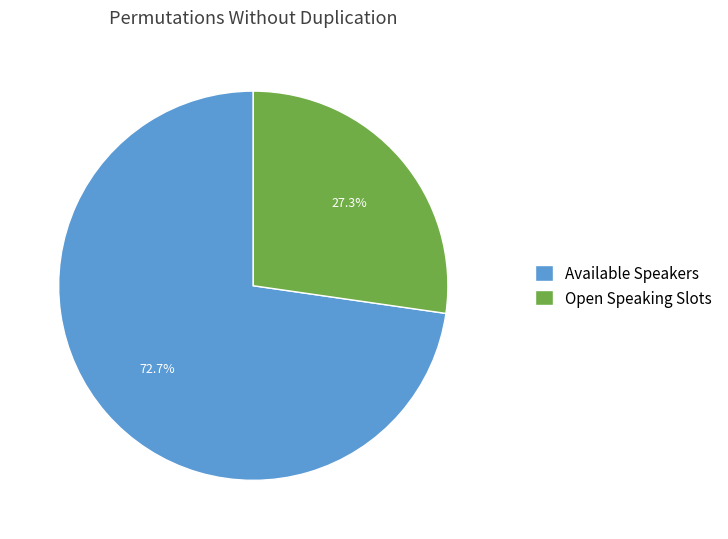

What is the smallest slice in the pie chart?

Open Speaking Slots